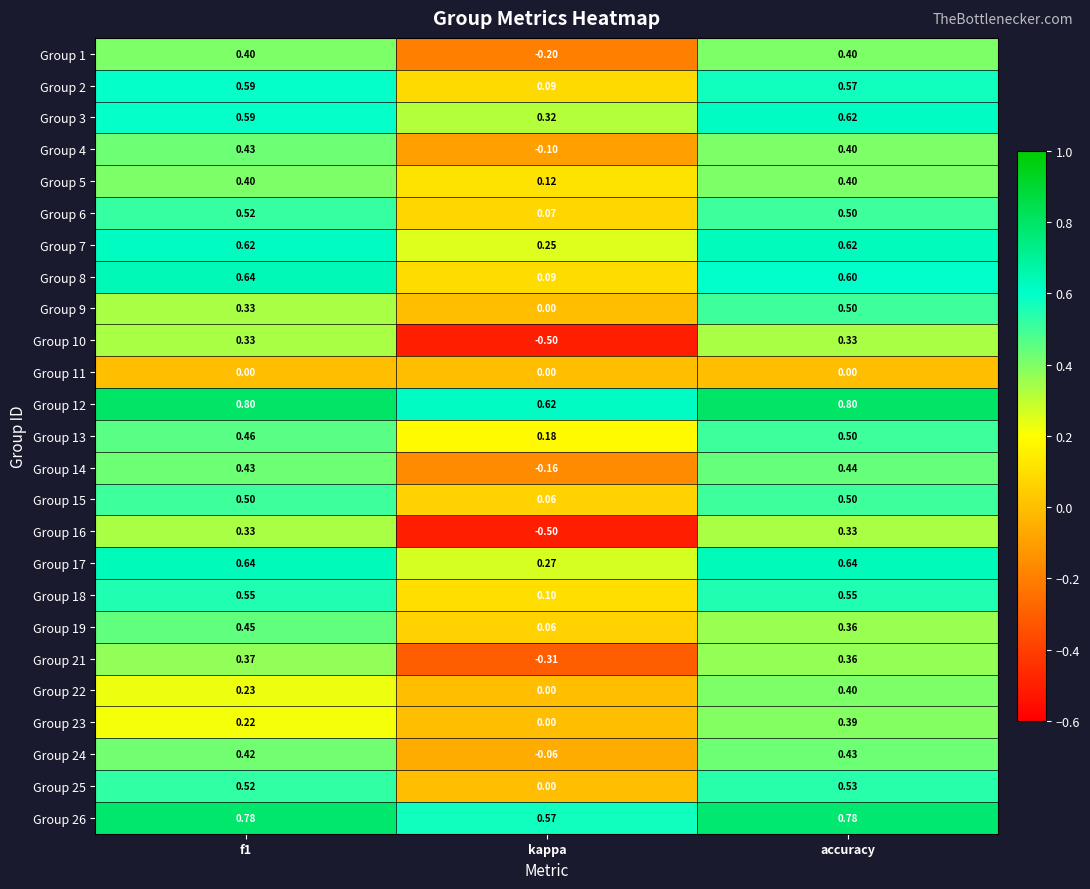

At which category is the sum across all series the highest?

accuracy